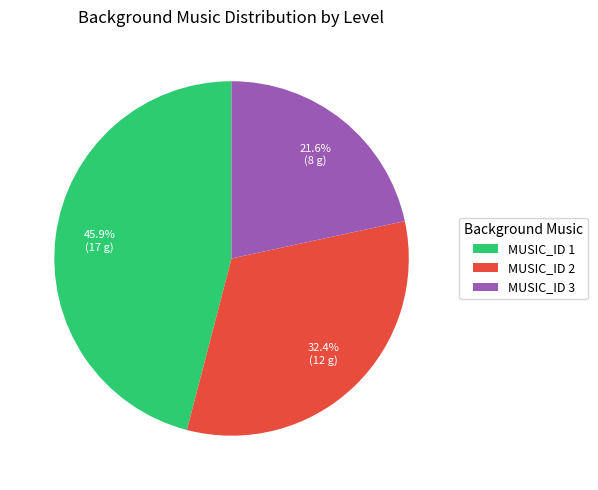

Does MUSIC_ID 1 represent more than half of the total?

No